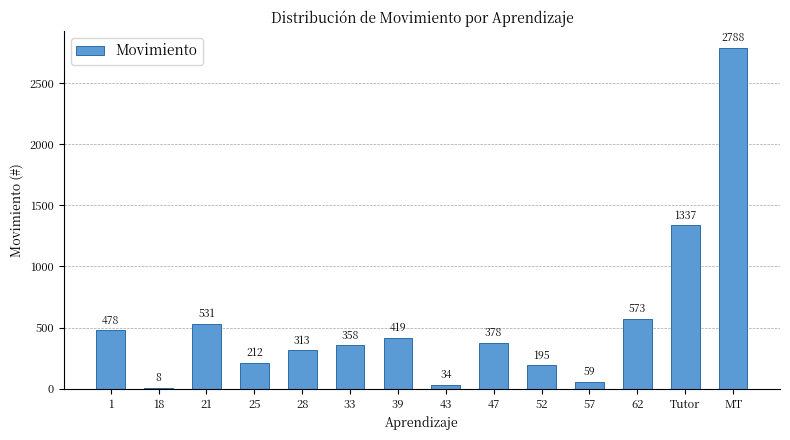

Reading left to right, extract all data points from this chart.

1=478	18=8	21=531	25=212	28=313	33=358	39=419	43=34	47=378	52=195	57=59	62=573	Tutor=1337	MT=2788